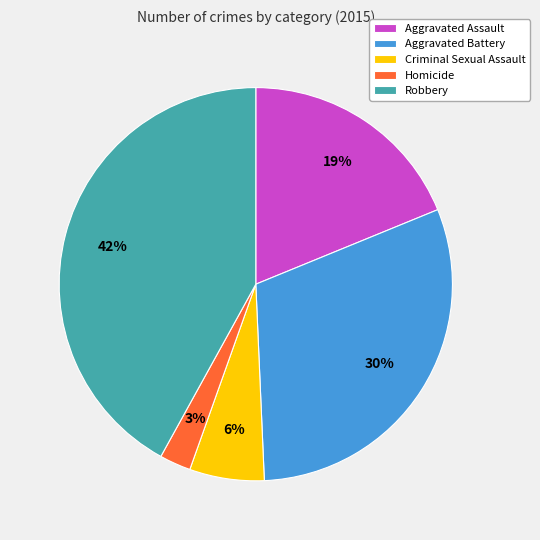

How many segments does this pie chart have?

5